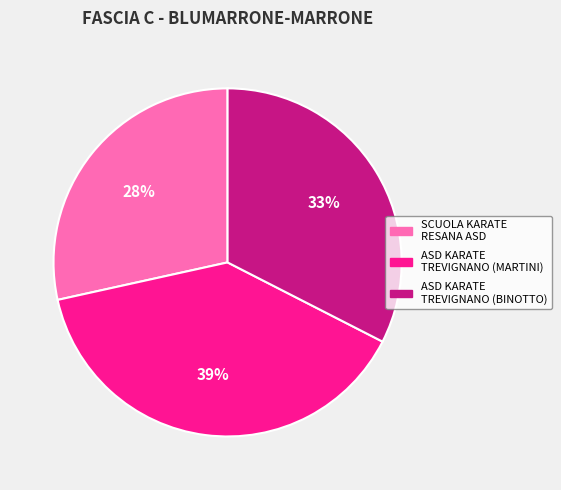

How many slices are in this pie chart?

3